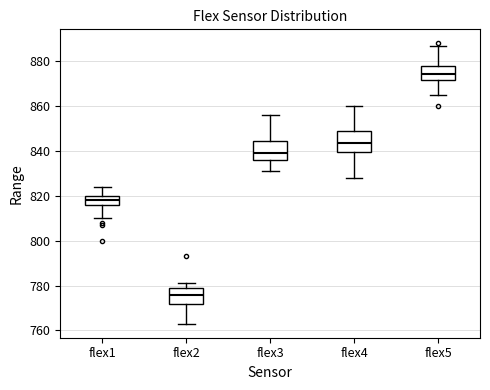

Which box's median line is the lowest?

flex2